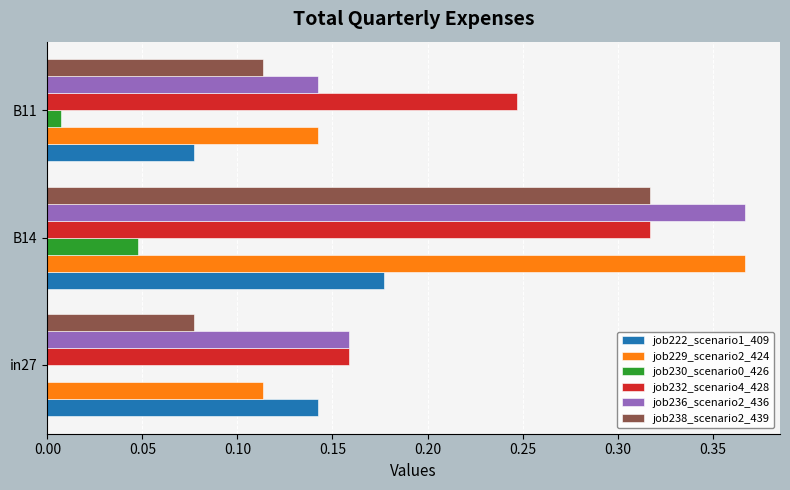

The value of job222_scenario1_409 at B11 is 0.0. True or false?

False